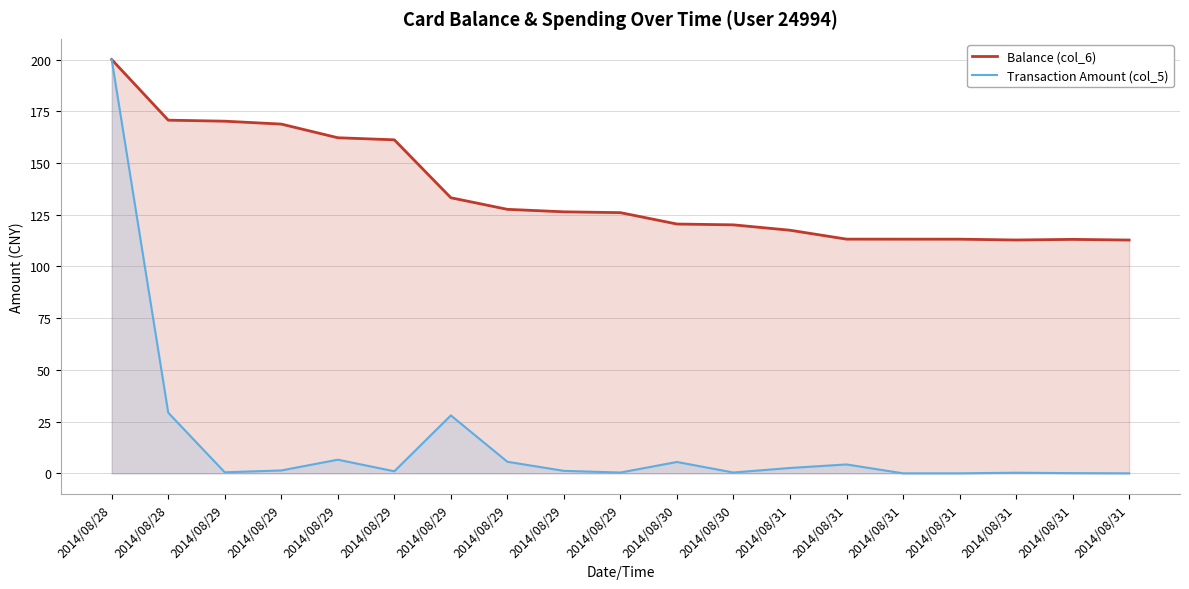

True or false: Transaction Amount (col_5) and Balance (col_6) cross at least once.

False